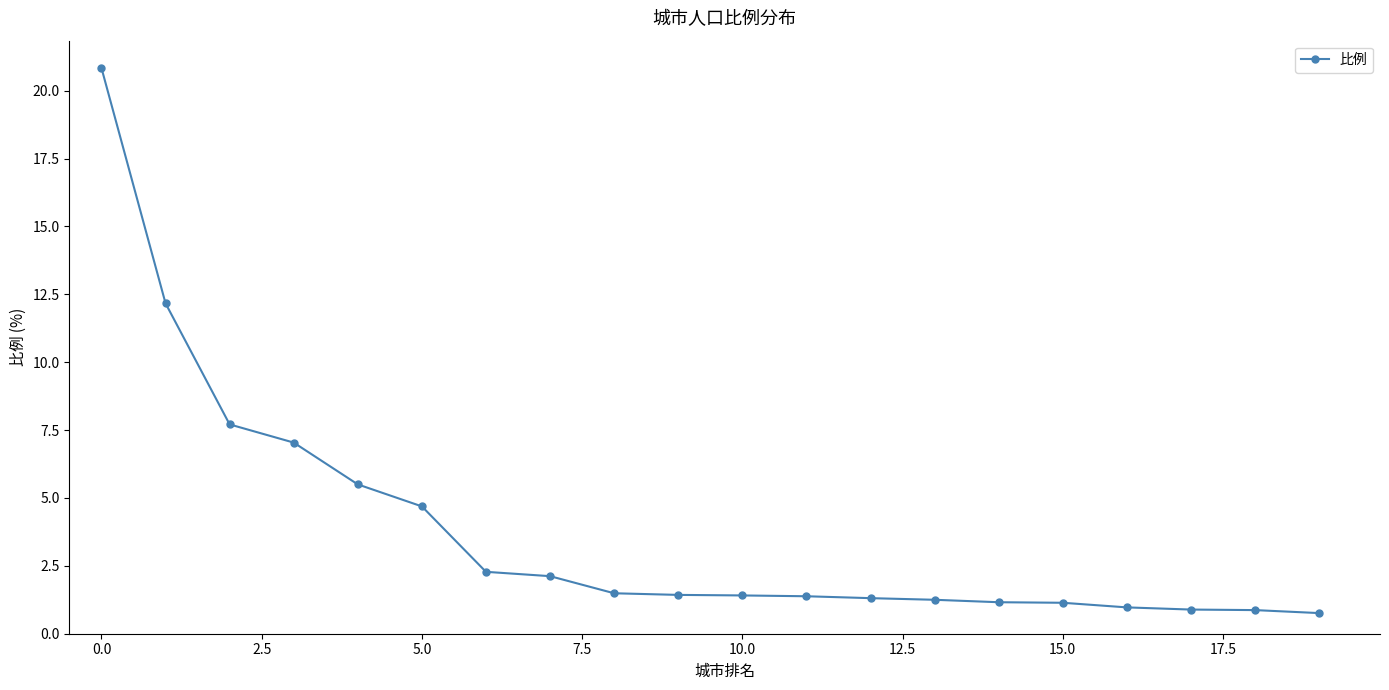

What is the value of the 1st point from the left?

20.8